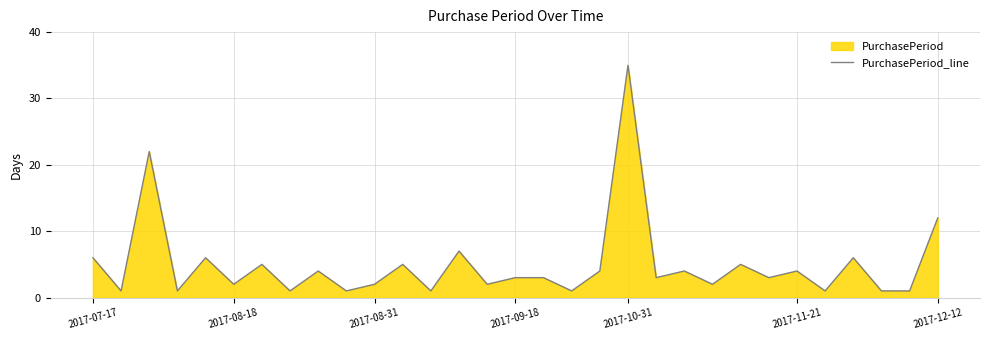

Which category has the highest value across all series?

2017-10-31